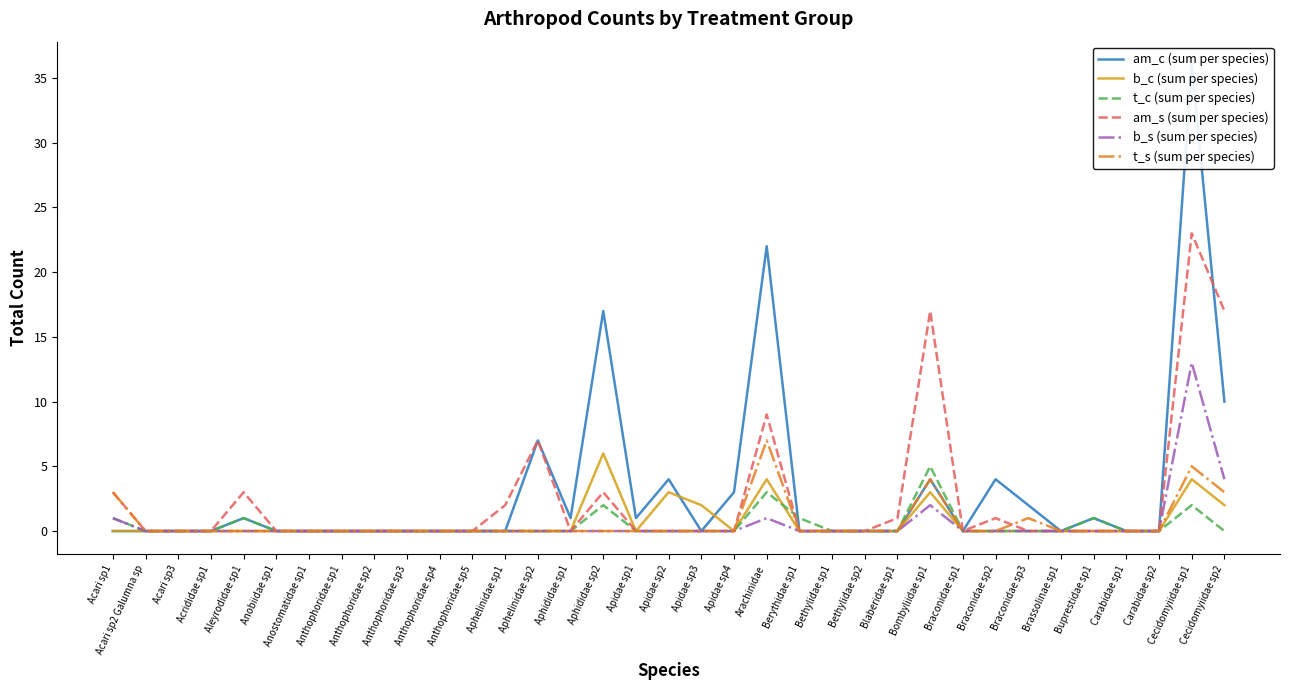

True or false: t_s (sum per species) and am_c (sum per species) intersect in this chart.

False